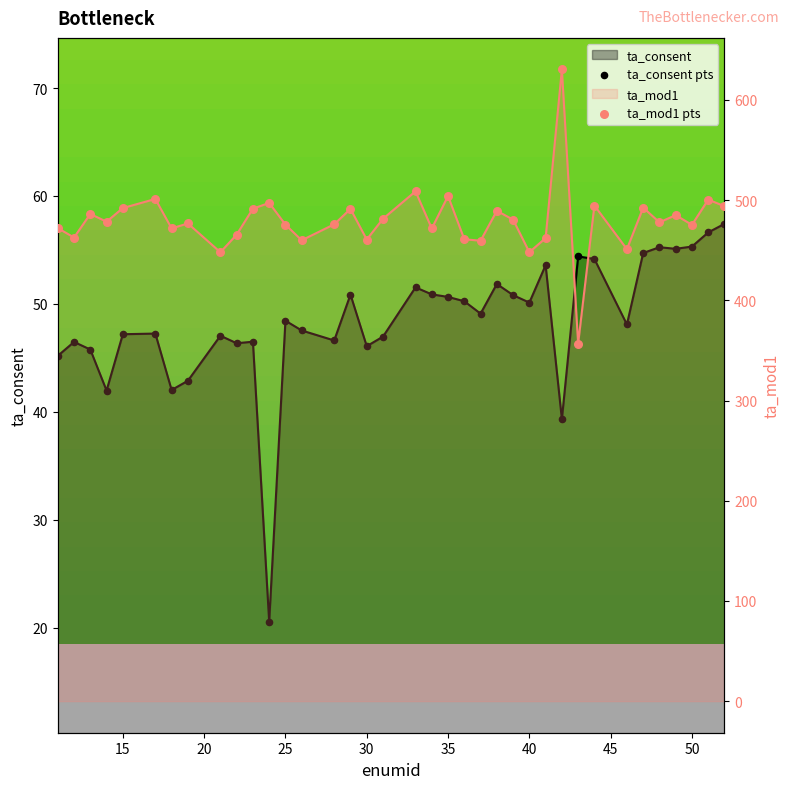

Which series reaches the maximum Y coordinate?

ta_mod1 pts